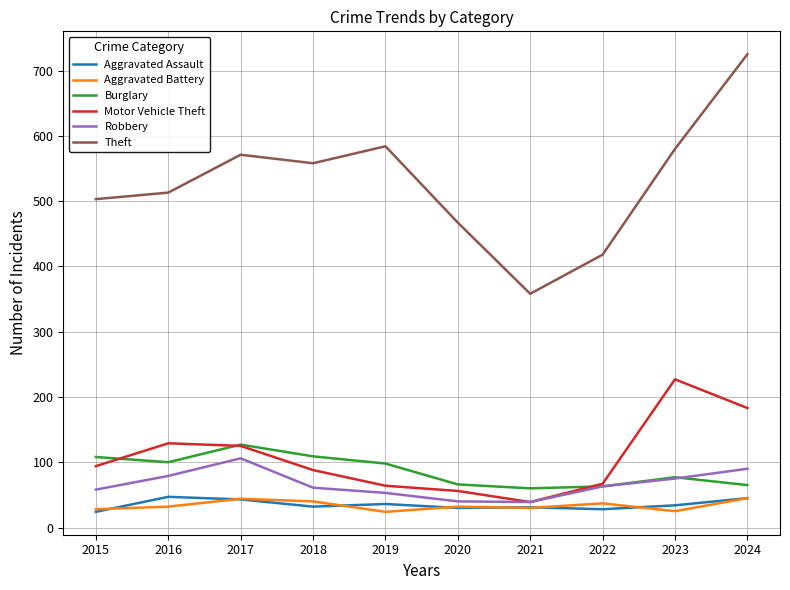

At which category does the chart reach its peak across all series?

2024